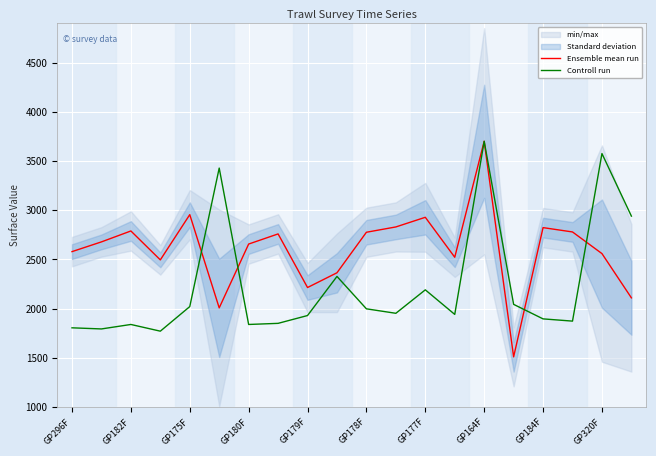

What is the maximum value for Controll run?

3702.0